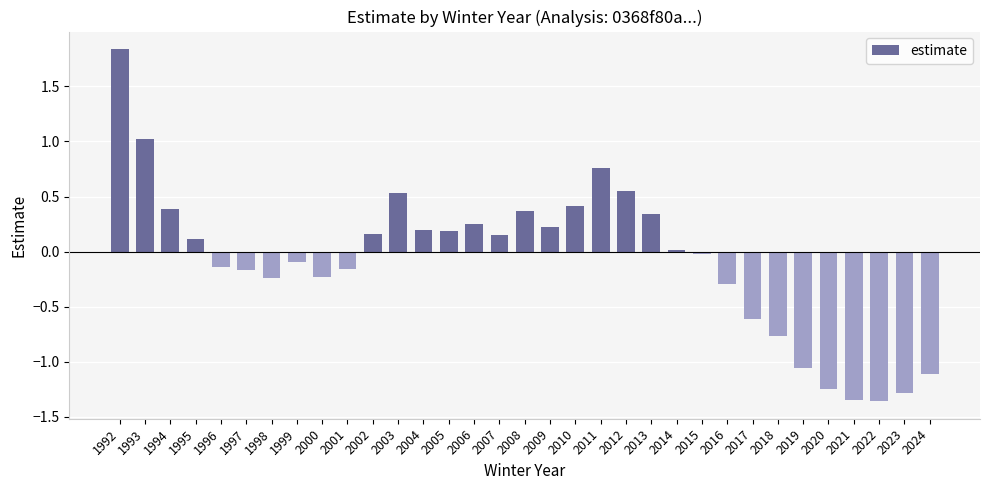

How many bars are there in total?

33